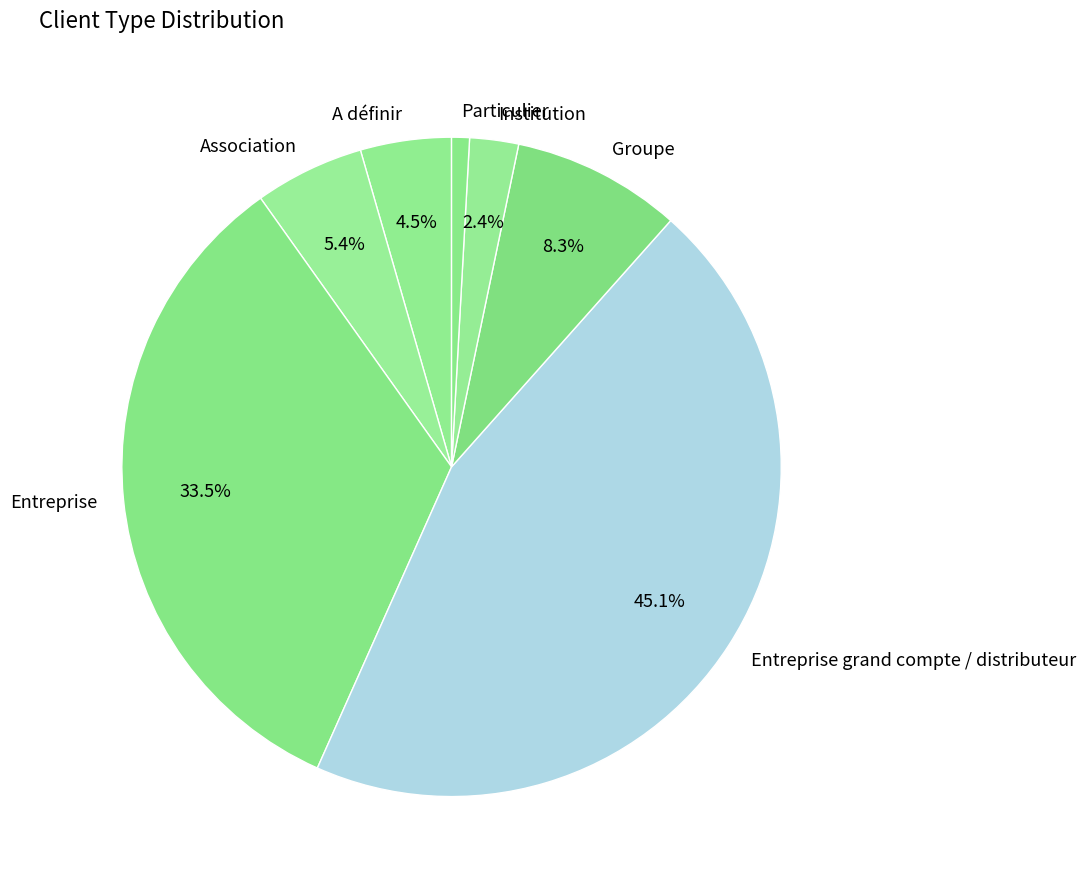

Rank the categories by value from lowest to highest.

Particulier, Institution, A définir, Association, Groupe, Entreprise, Entreprise grand compte / distributeur